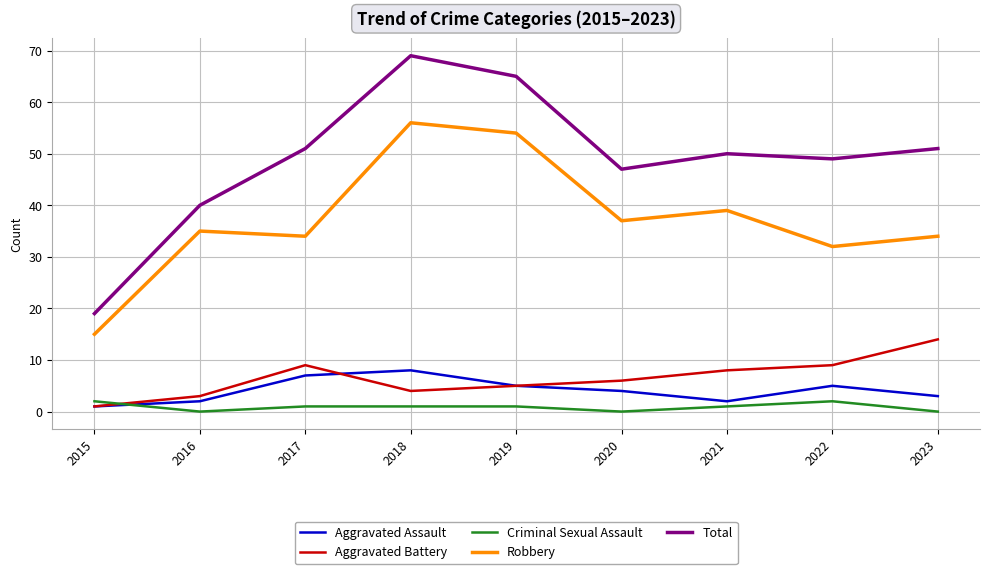

Where does the Total series first go above 50?

2017